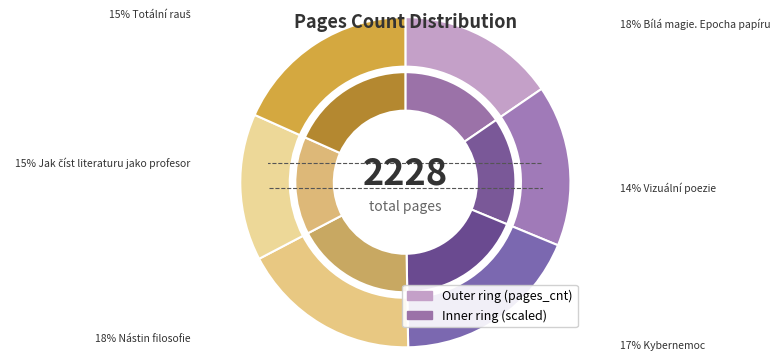

Is Kybernemoc the majority of the pie?

No